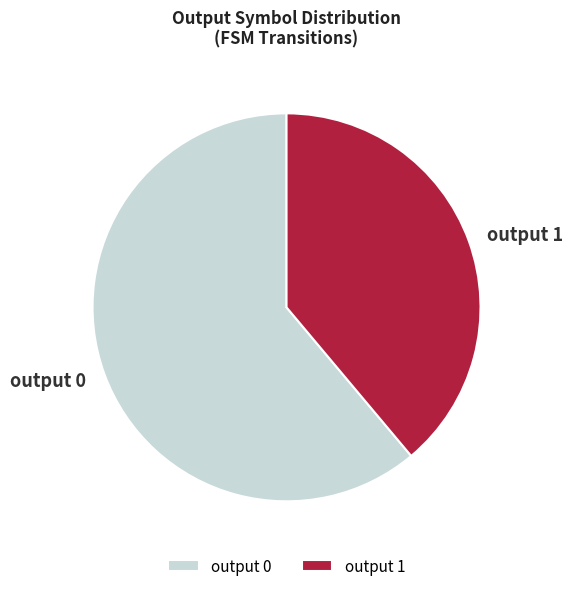

True or false: output 1 accounts for 24% of the total.

False